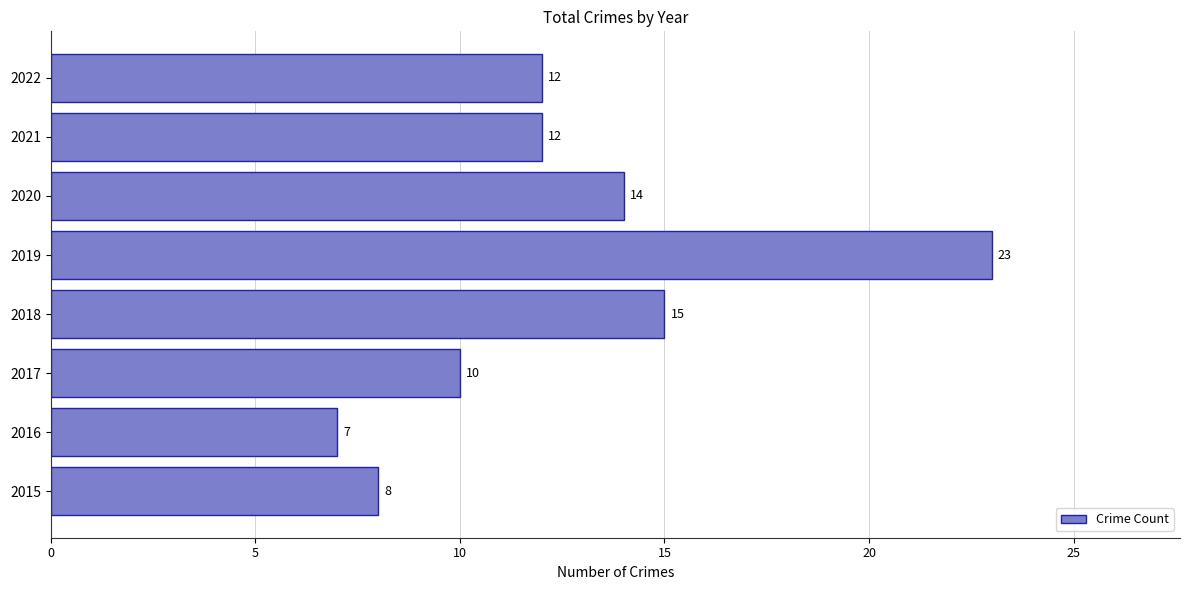

What is the greatest value displayed?

23